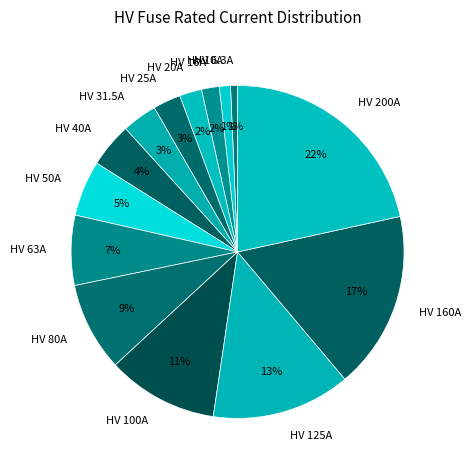

To the nearest percent, what is the average slice percentage?

7%